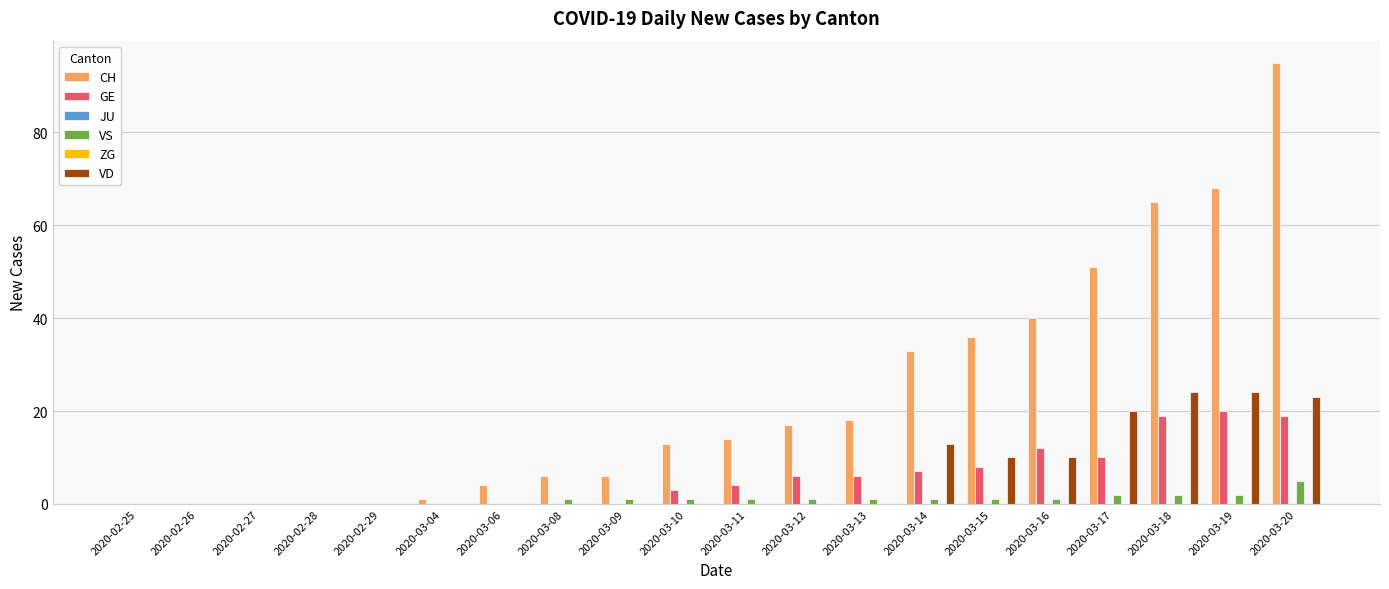

At which category is the sum across all series the highest?

2020-03-20